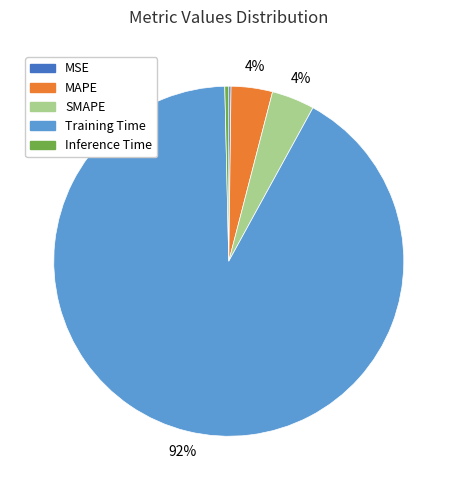

Combined, do Inference Time and MAPE account for over 50%?

No